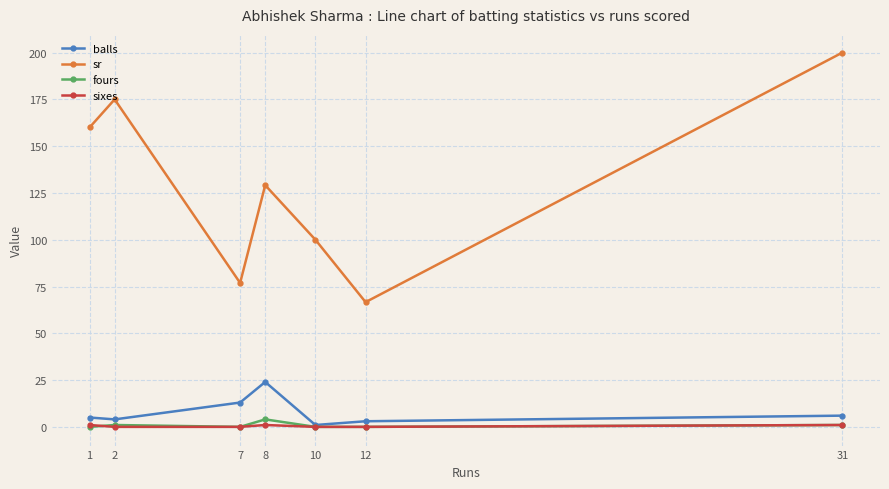

What is the difference between the second highest and minimum values in the fours series?

1.0